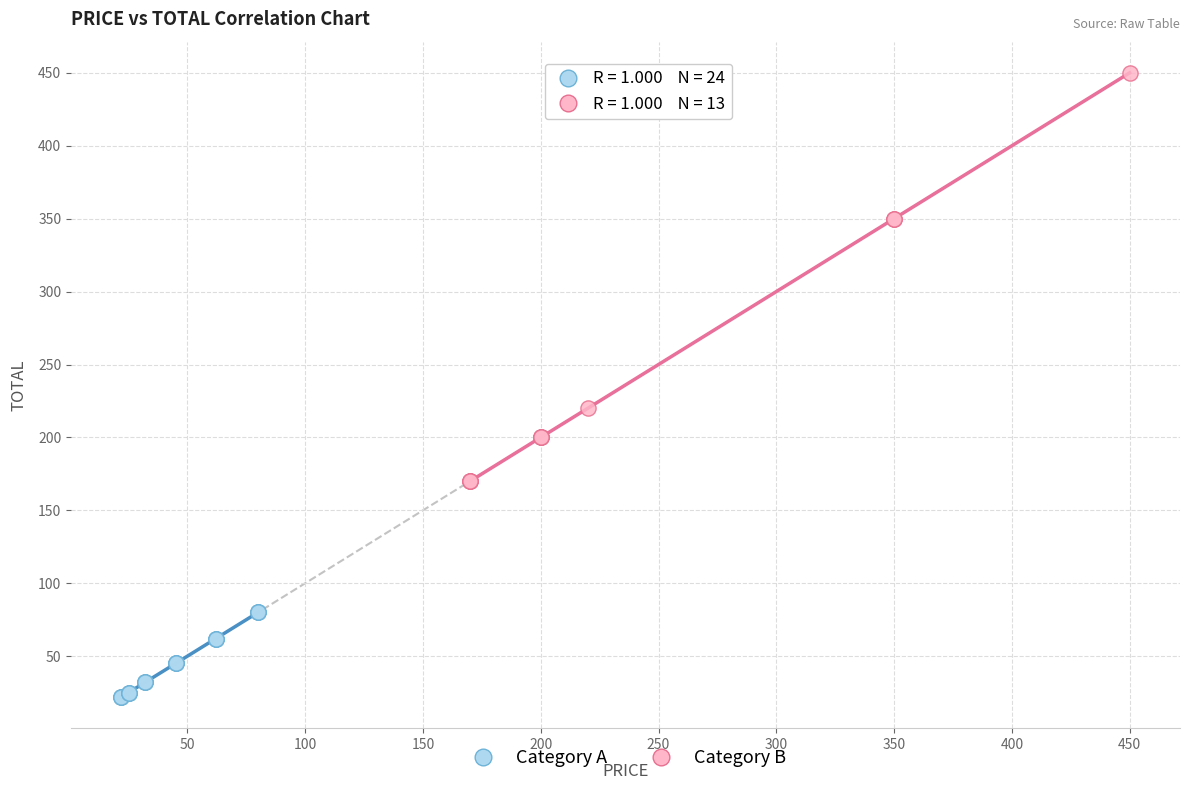

Which series contains the highest Y value?

Category B